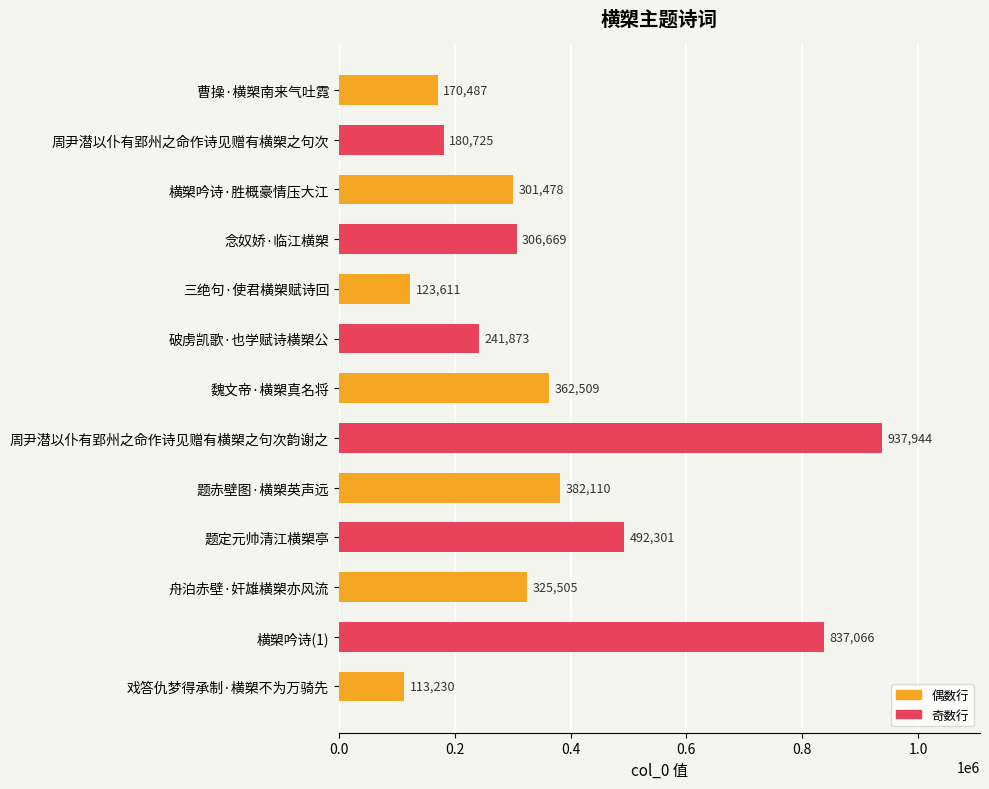

Reading top to bottom, what are all the values shown in this chart?

曹操·横槊南来气吐霓=170487	周尹潜以仆有郢州之命作诗见赠有横槊之句次=180725	横槊吟诗·胜概豪情压大江=301478	念奴娇·临江横槊=306669	三绝句·使君横槊赋诗回=123611	破虏凯歌·也学赋诗横槊公=241873	魏文帝·横槊真名将=362509	周尹潜以仆有郢州之命作诗见赠有横槊之句次韵谢之=937944	题赤壁图·横槊英声远=382110	题定元帅清江横槊亭=492301	舟泊赤壁·奸雄横槊亦风流=325505	横槊吟诗(1)=837066	戏答仇梦得承制·横槊不为万骑先=113230